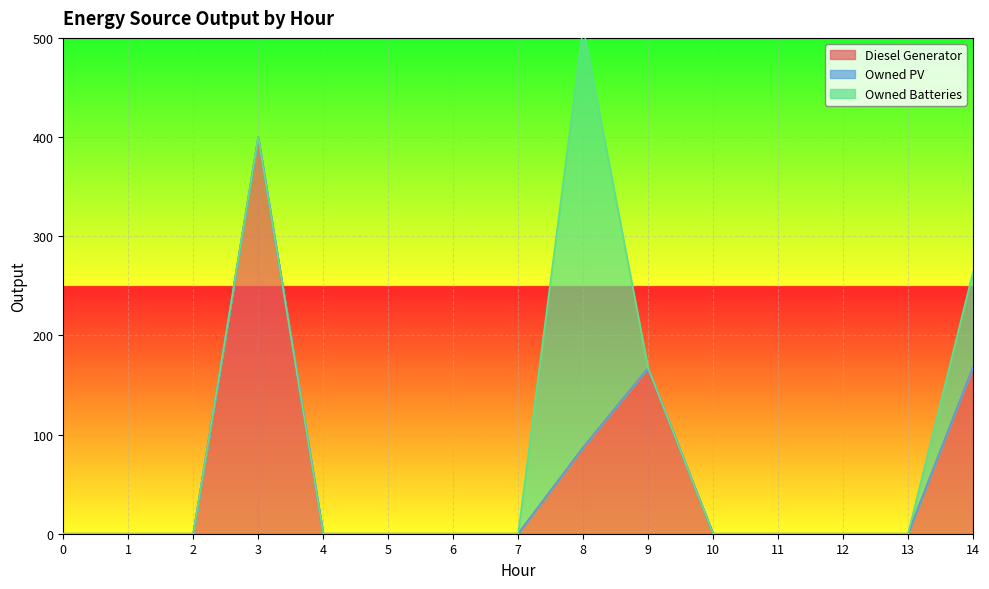

What is the maximum value for Diesel Generator?

400